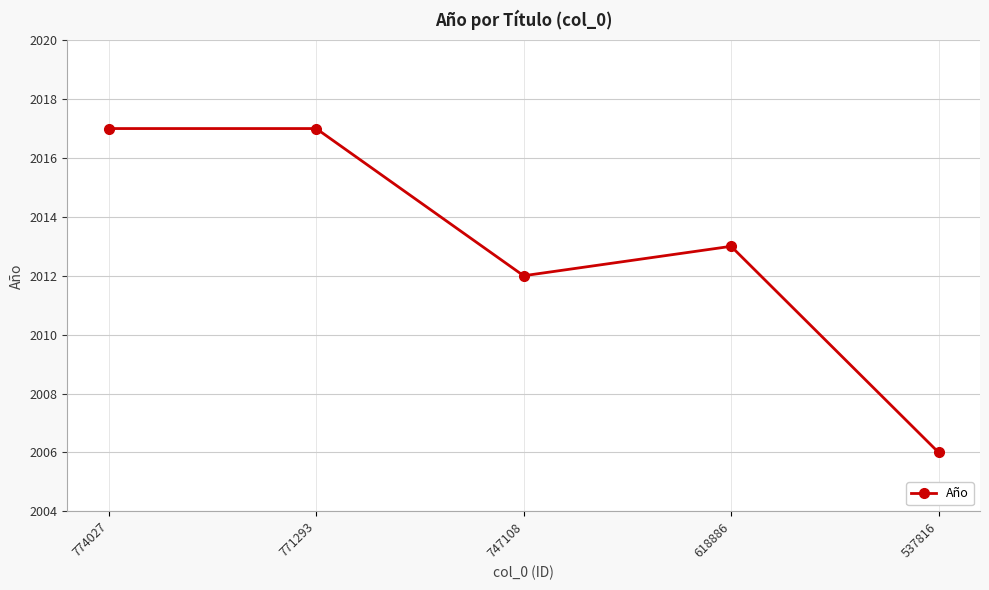

Which label corresponds to the smallest value in the chart?

537816